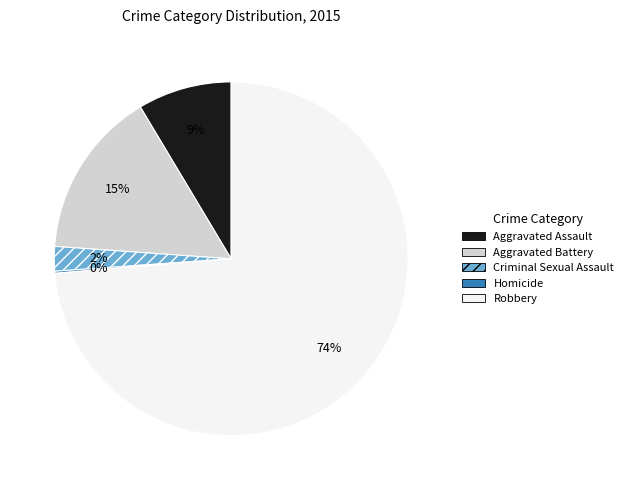

To the nearest percent, what is the combined percentage of Aggravated Assault and Aggravated Battery?

24%